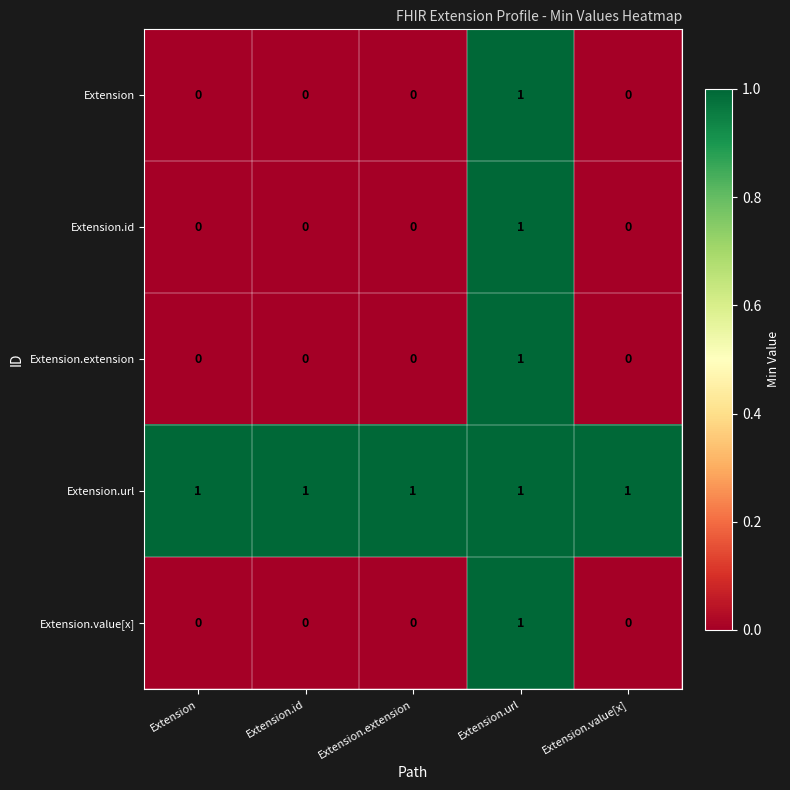

At which label does Extension.value[x] reach its peak?

Extension.url